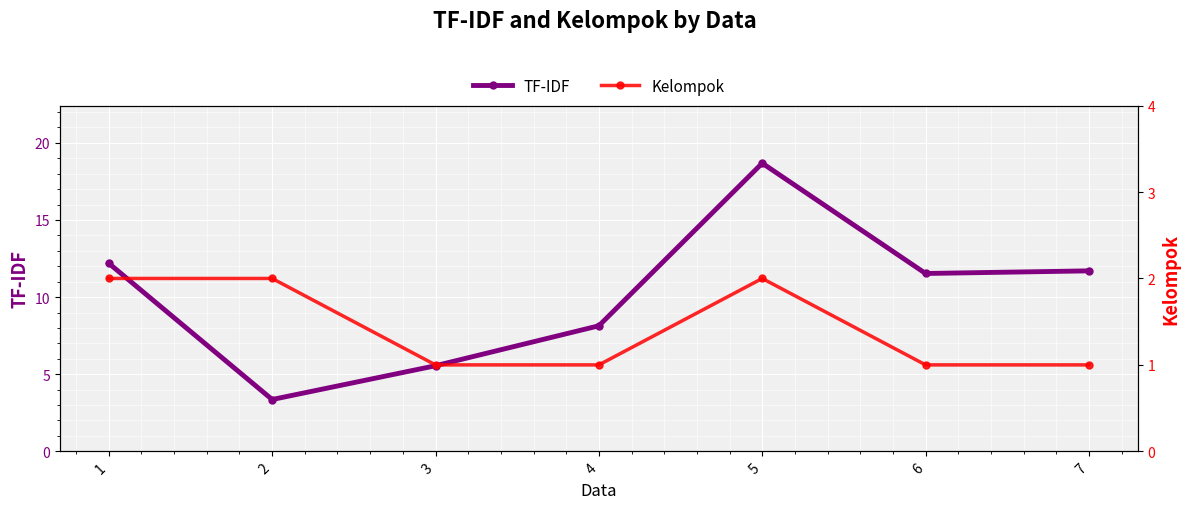

How many interior local valleys does the TF-IDF series have?

2